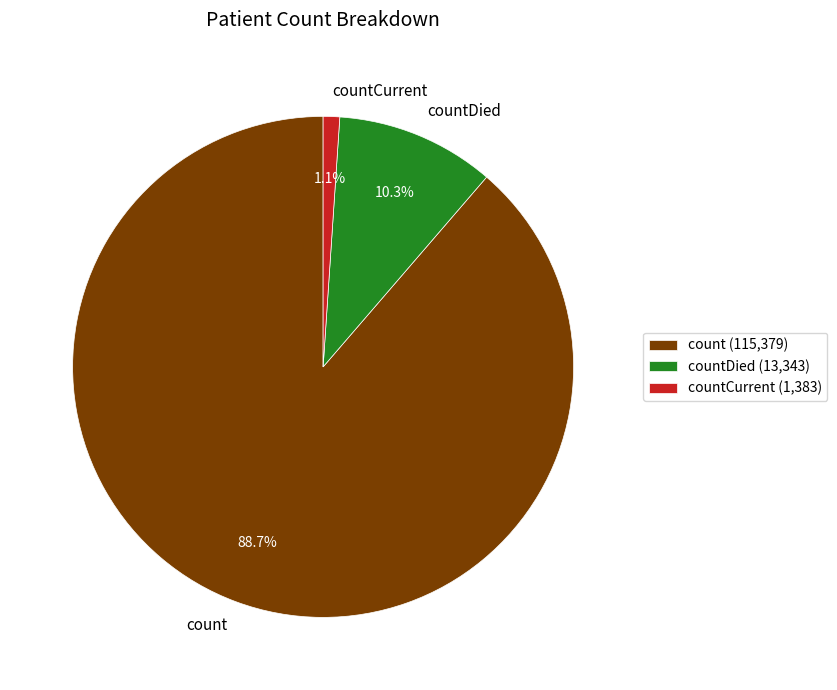

Approximately how many times larger is the value at countCurrent compared to countDied?

0.1